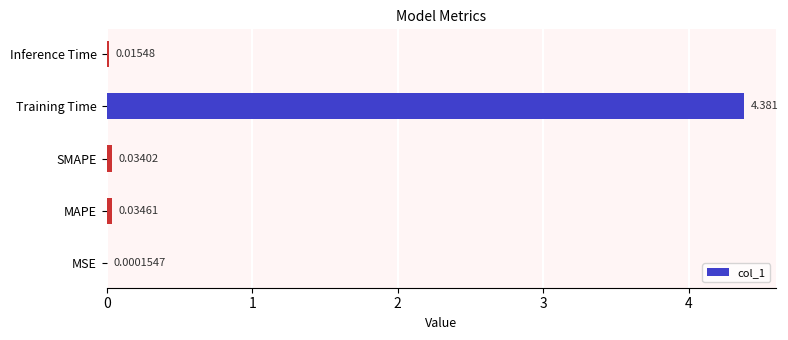

Count the number of data series in this chart.

1